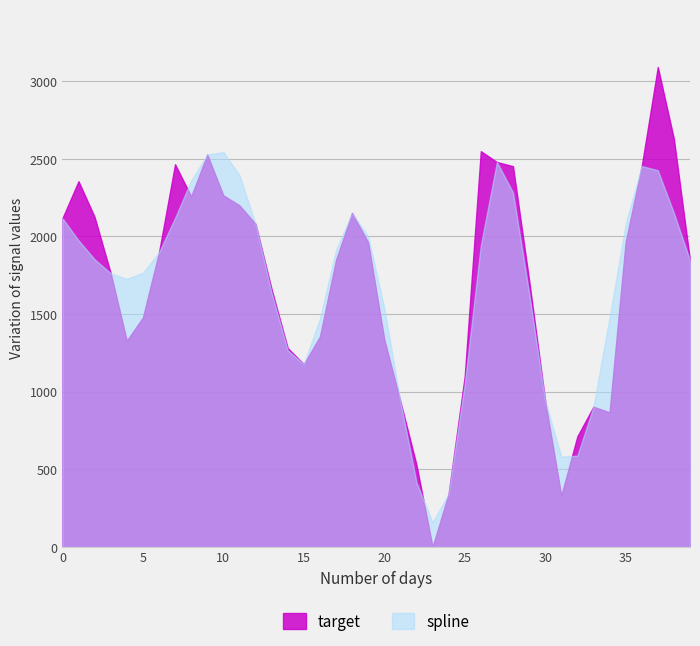

What is the maximum value shown in the chart?

3092.5